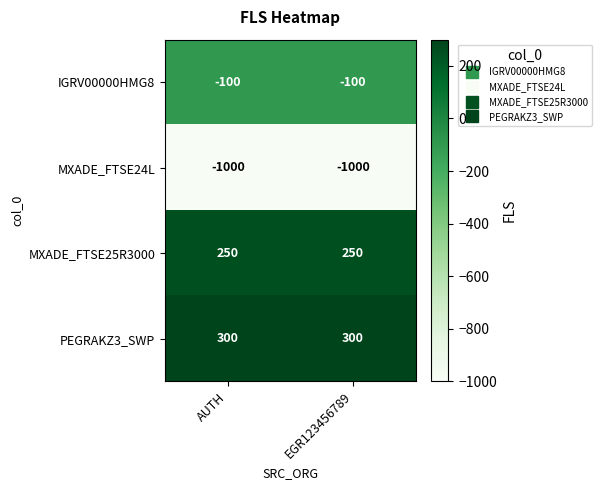

What is the sum of the PEGRAKZ3_SWP values at AUTH and EGR123456789?

600